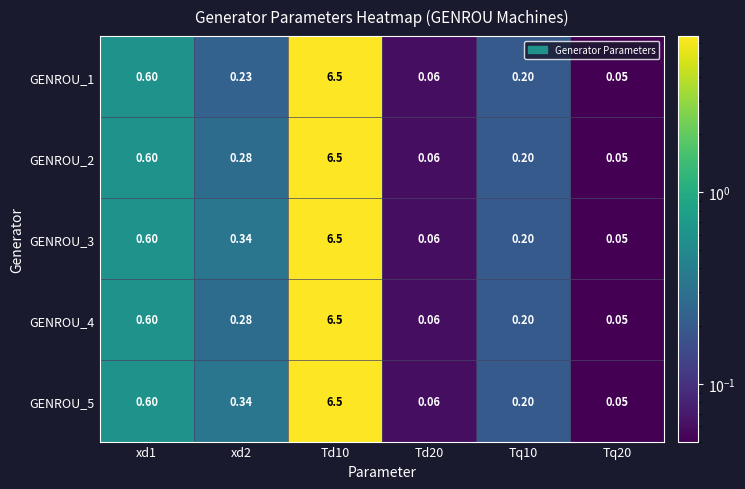

Is the value of GENROU_3 at xd1 greater than the value of GENROU_1 at Td10?

No